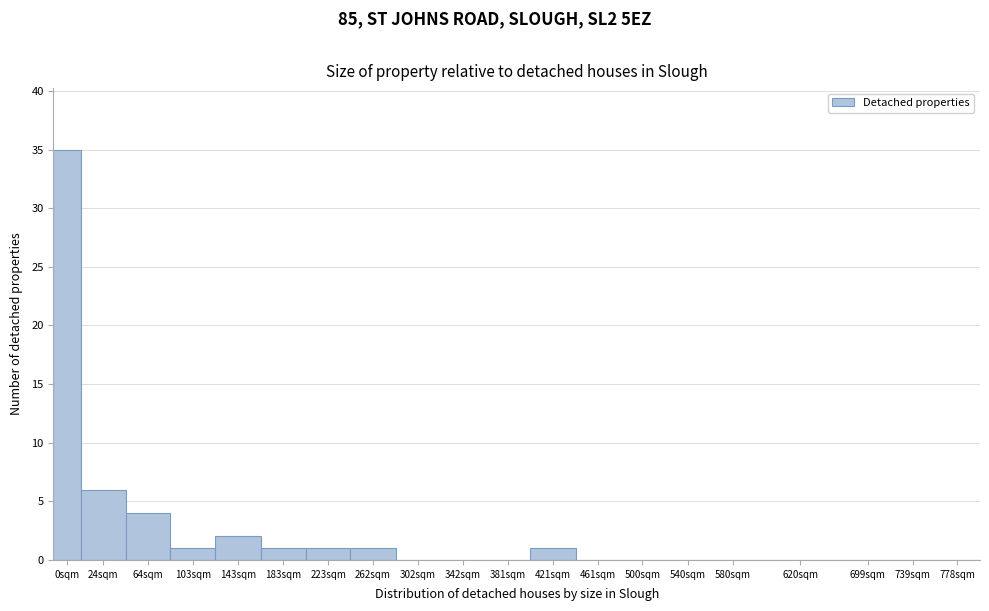

Reading left to right, extract all data points from this chart.

0sqm=35	24sqm=6	64sqm=4	103sqm=1	143sqm=2	183sqm=1	223sqm=1	262sqm=1	302sqm=0	342sqm=0	381sqm=0	421sqm=1	461sqm=0	500sqm=0	540sqm=0	580sqm=0	620sqm=0	699sqm=0	739sqm=0	778sqm=0